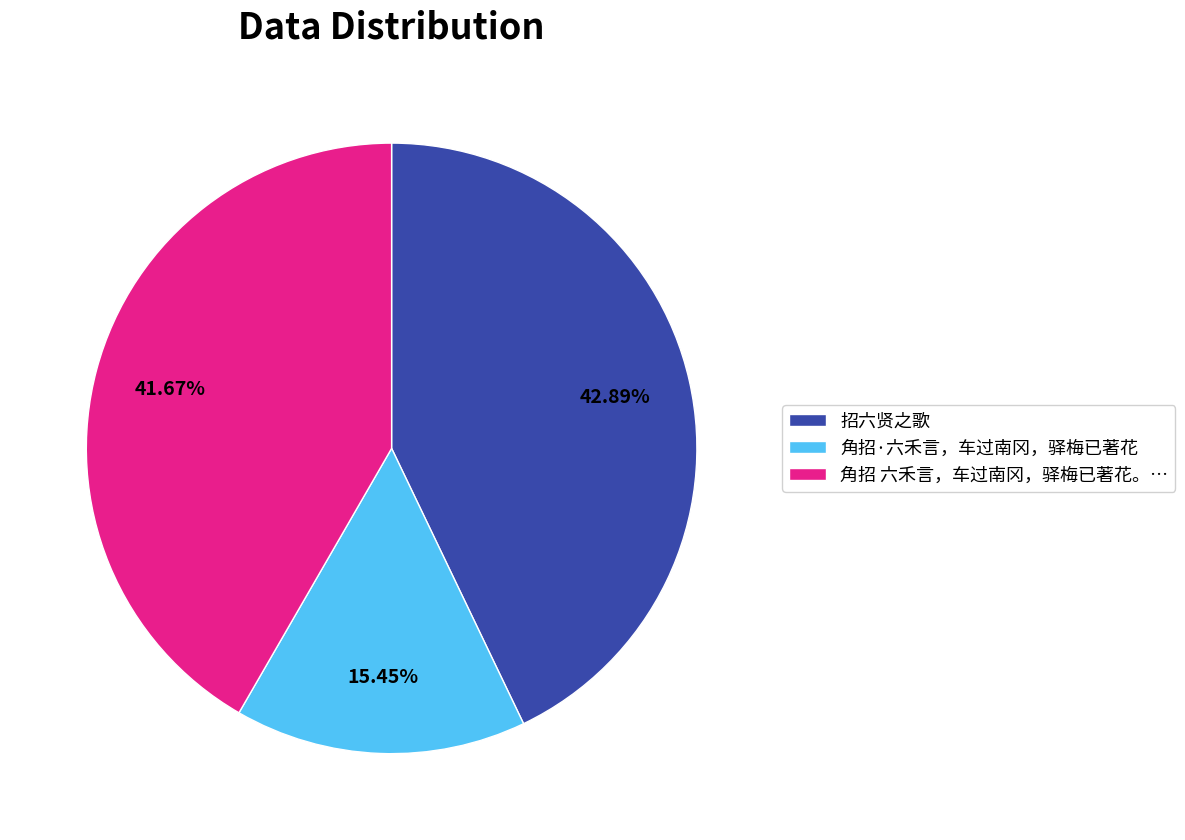

Which slice is the largest?

招六贤之歌